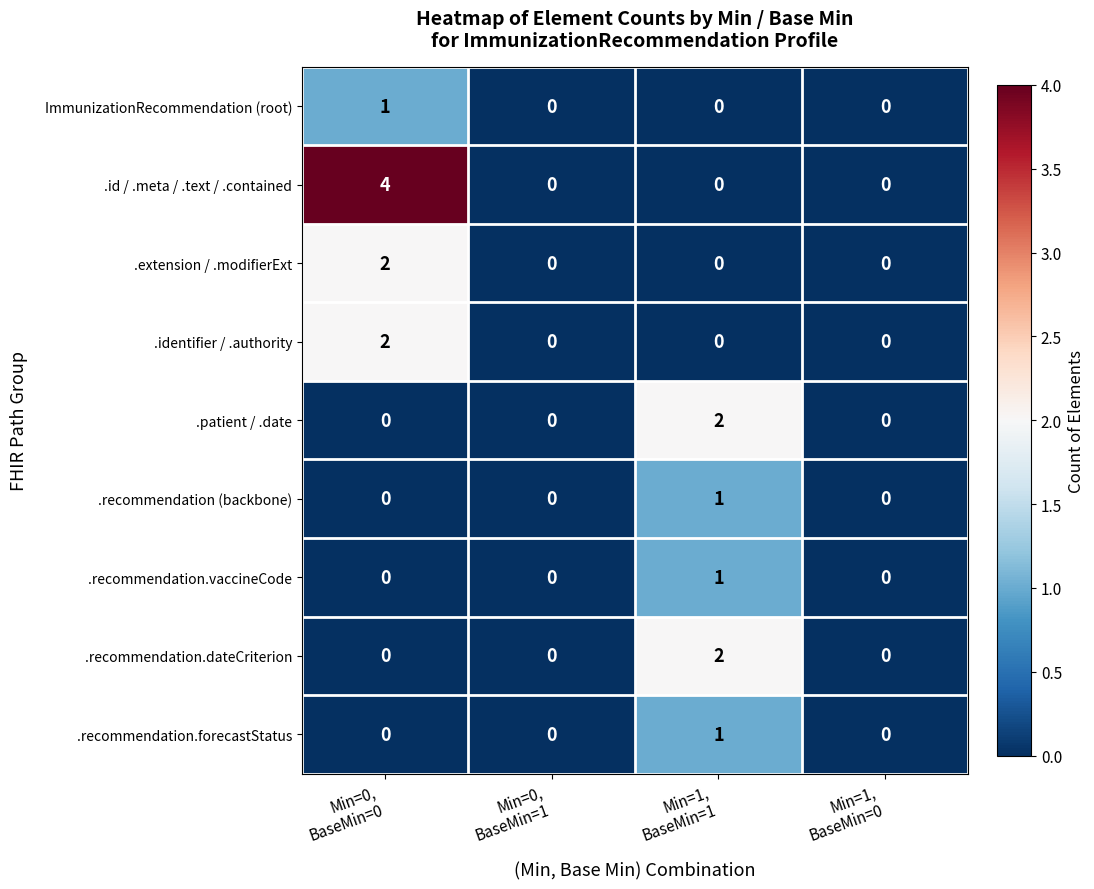

Which series has the widest spread of values?

.id / .meta / .text / .contained